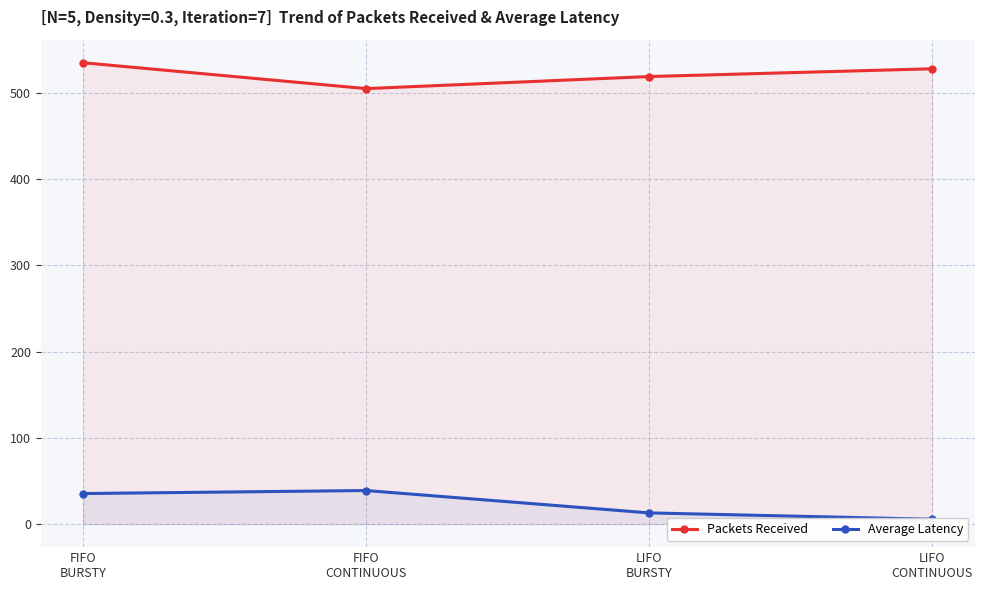

The Packets Received series shows 703.3 at FIFO
BURSTY. True or false?

False